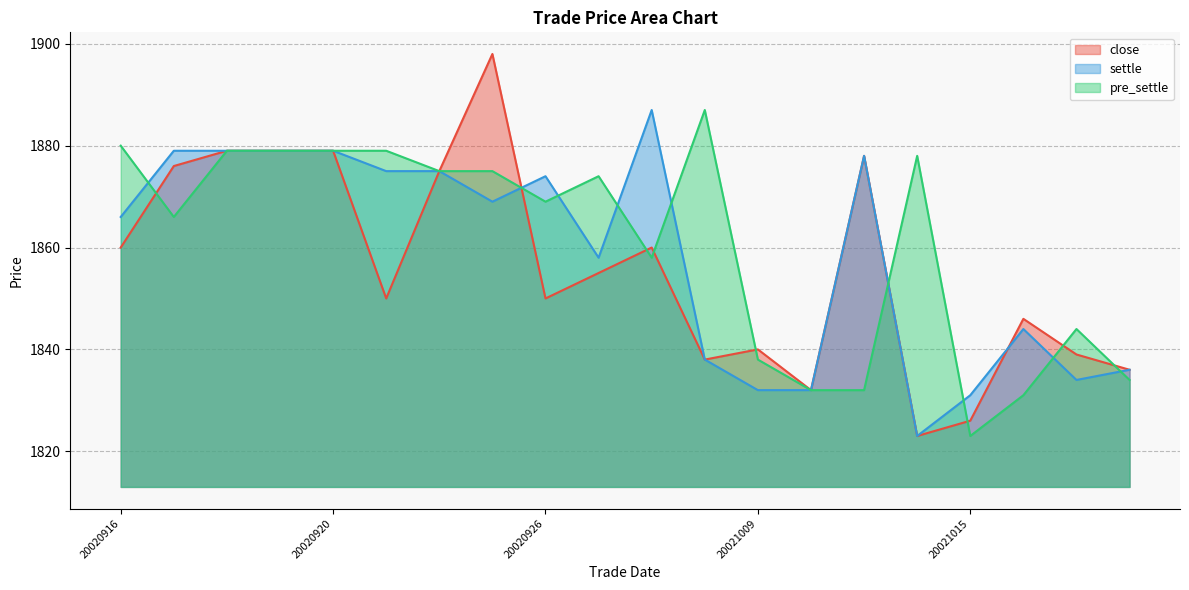

How many lines are shown in the chart?

3